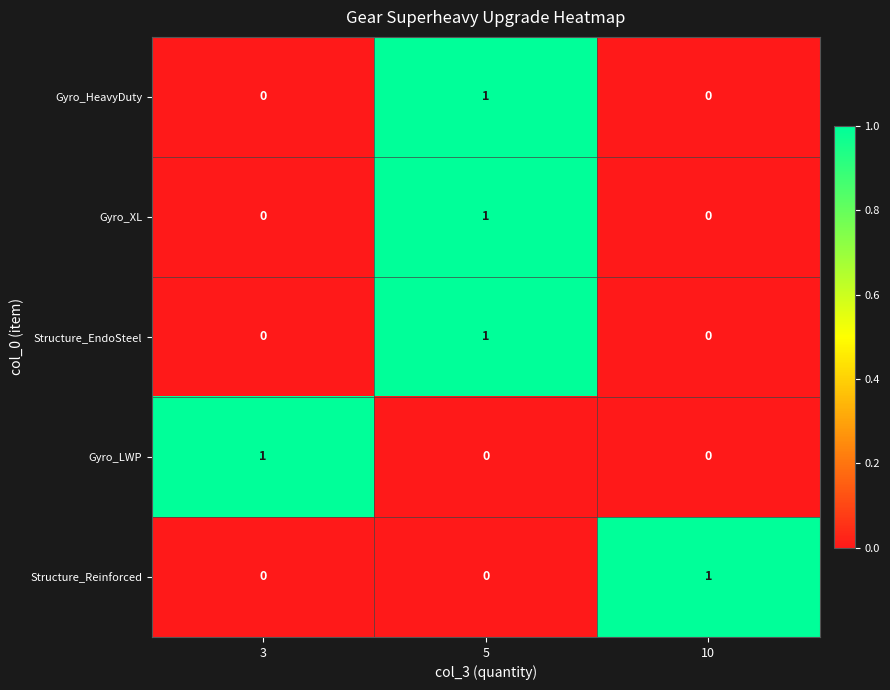

How many Gyro_XL values are between 0 and 1?

3